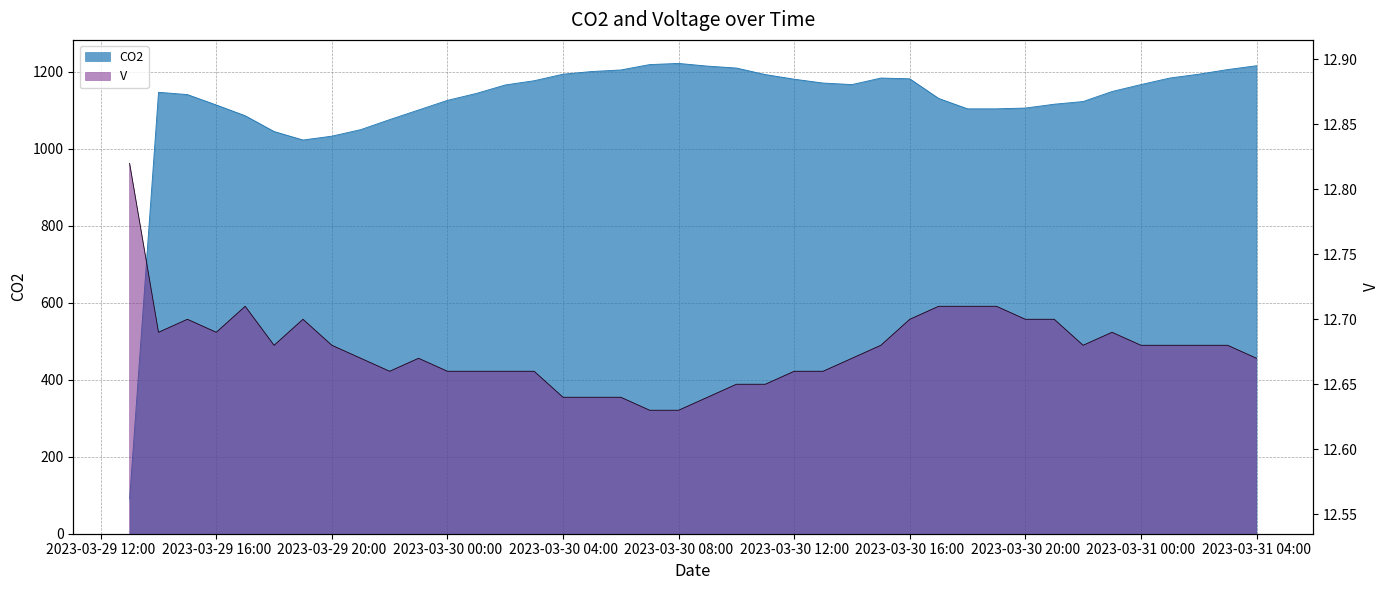

Is it true that CO2 equals 282.7 at 2023-03-30 02:00:00?

False